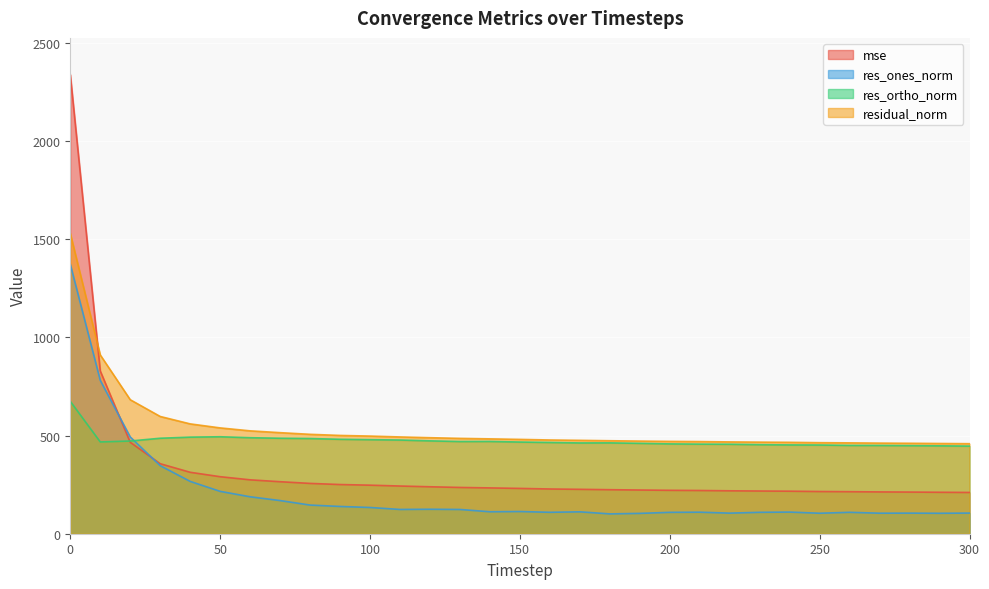

At which category does res_ortho_norm reach its first local valley?

10